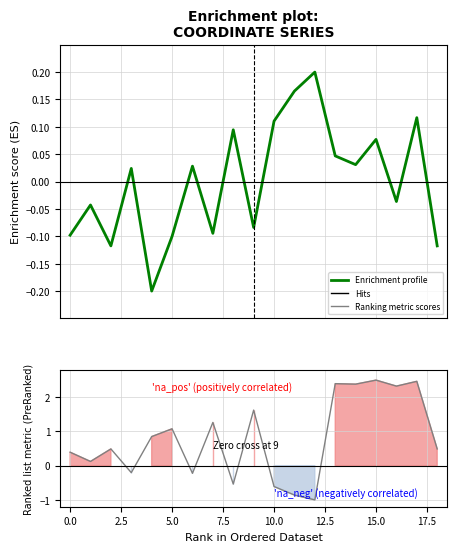

How many interior local valleys does the Ranking metric scores series have?

7